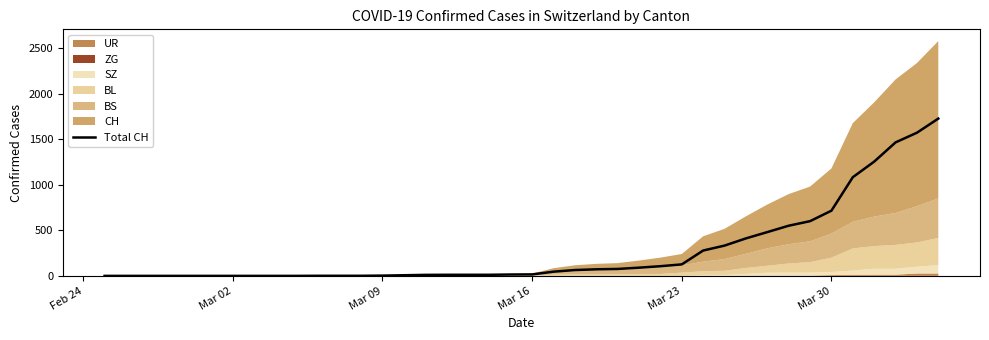

True or false: the data shows -978 at Mar 30.

False